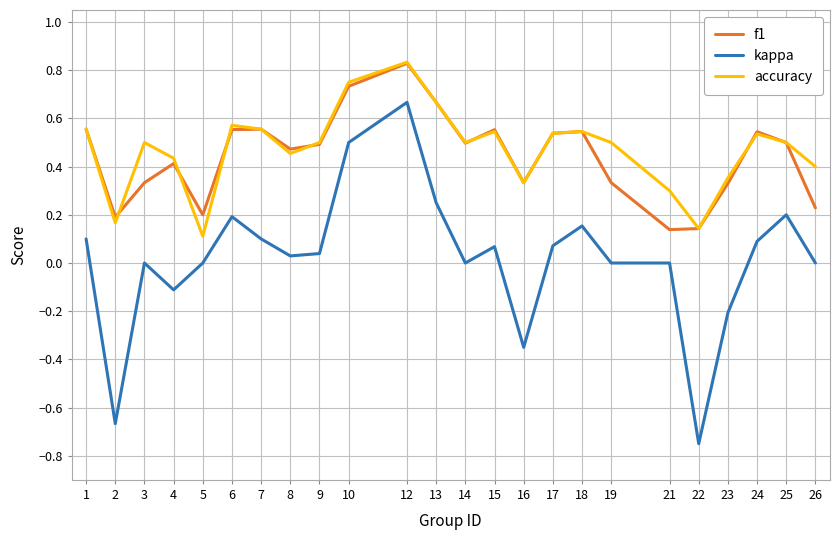

Which category has the lowest value across all series?

22